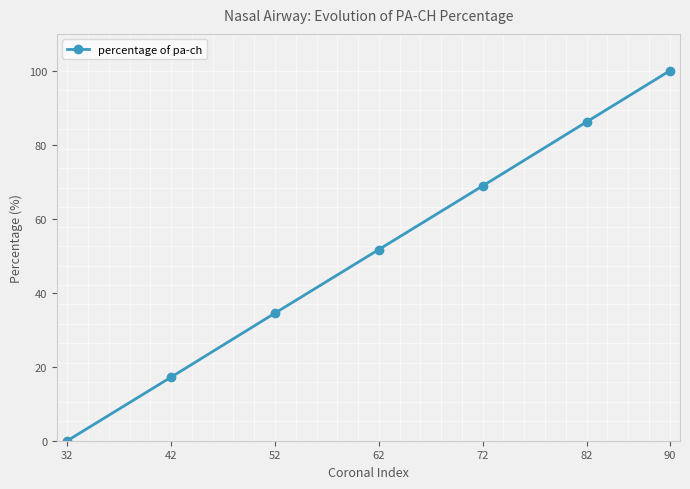

The chart shows a value of 68.9 at 72. True or false?

True